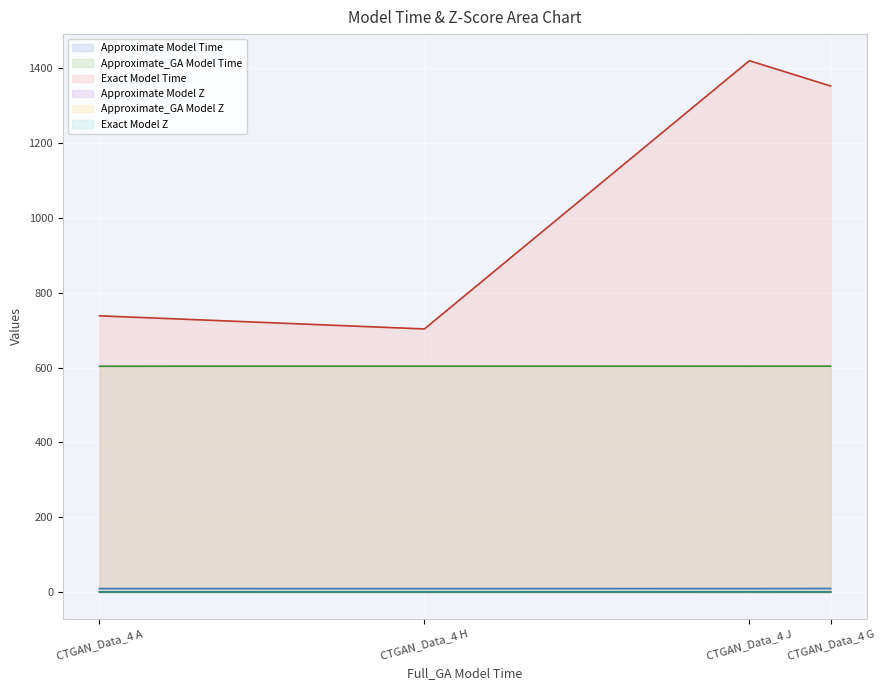

Is it true that Approximate_GA Model Z equals 0.5 at CTGAN_Data_4 J?

False